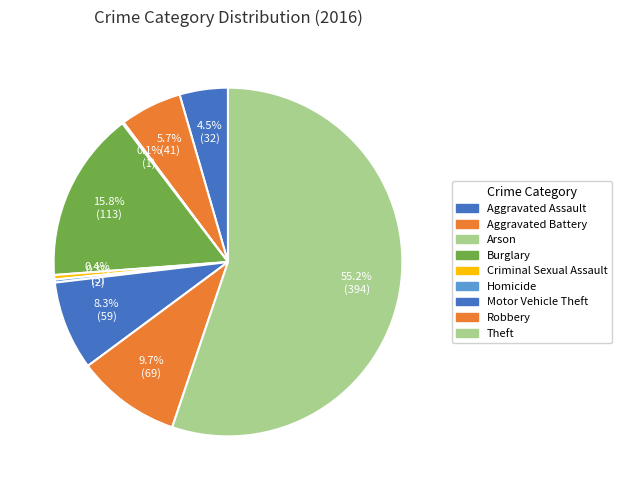

How many segments does this pie chart have?

9